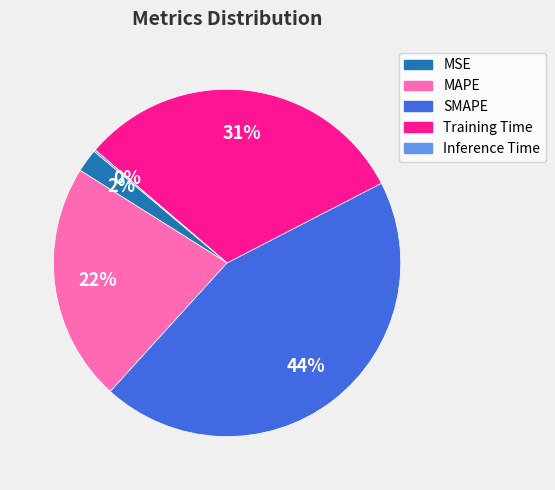

To the nearest percent, what is the difference between the largest and smallest slice percentages?

44%